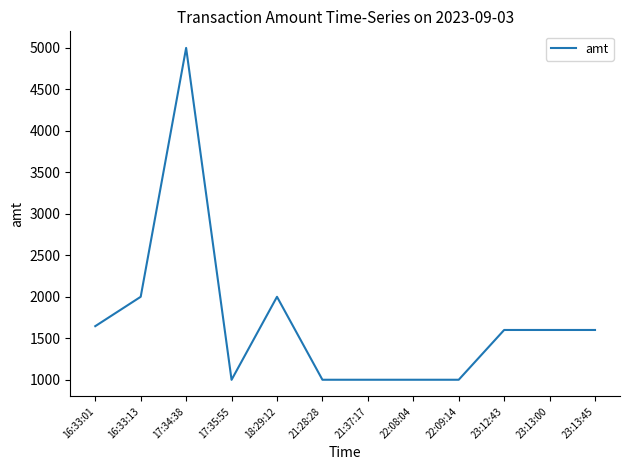

What is the difference between the maximum and minimum values?

4001